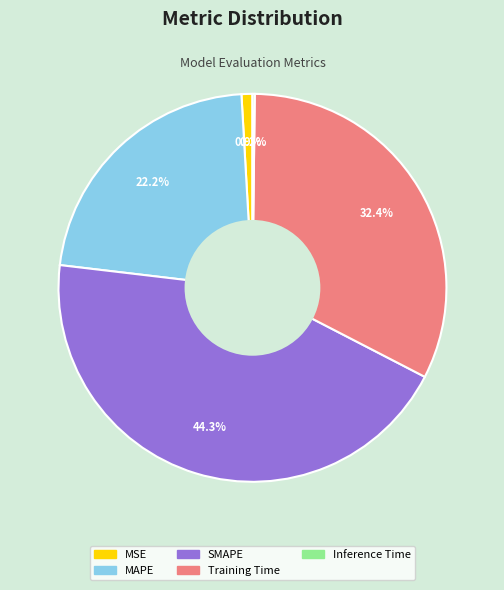

What is the largest slice in the pie chart?

SMAPE